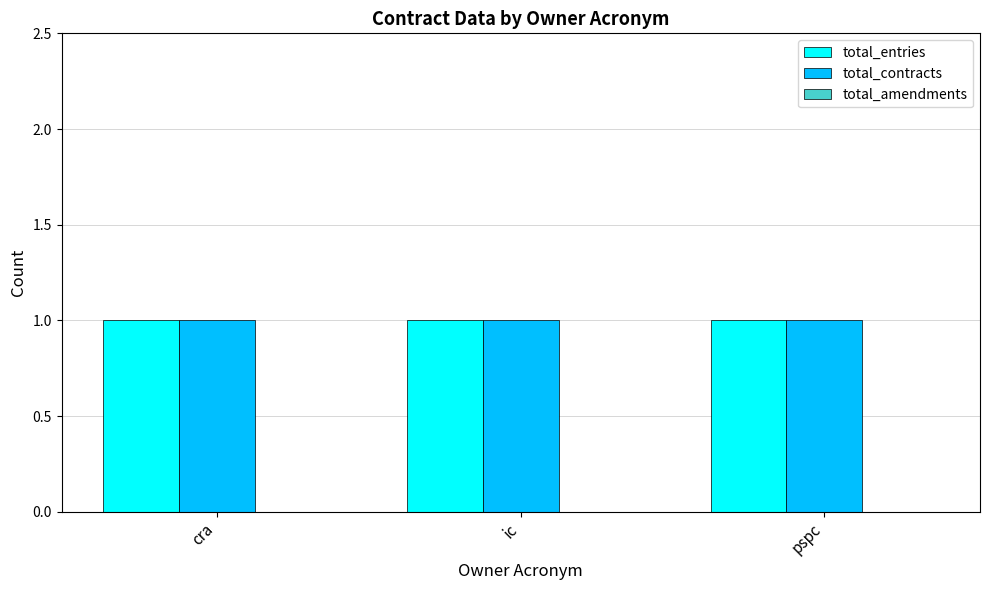

At which category does the chart reach its minimum across all series?

cra